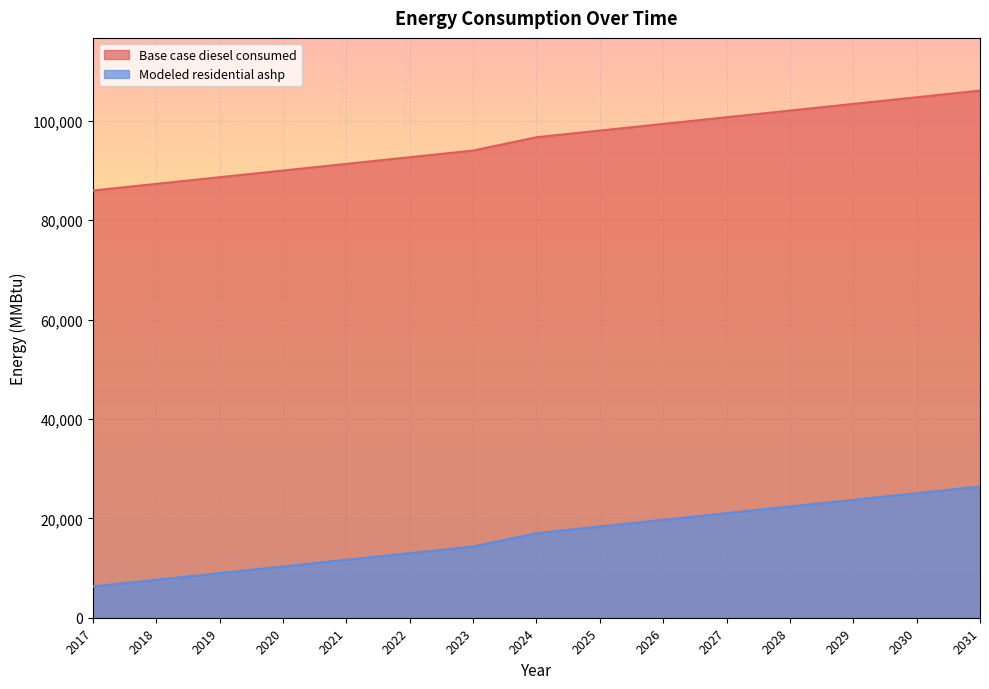

List the series in order of their peak value, highest first.

Base case diesel consumed, Modeled residential ashp